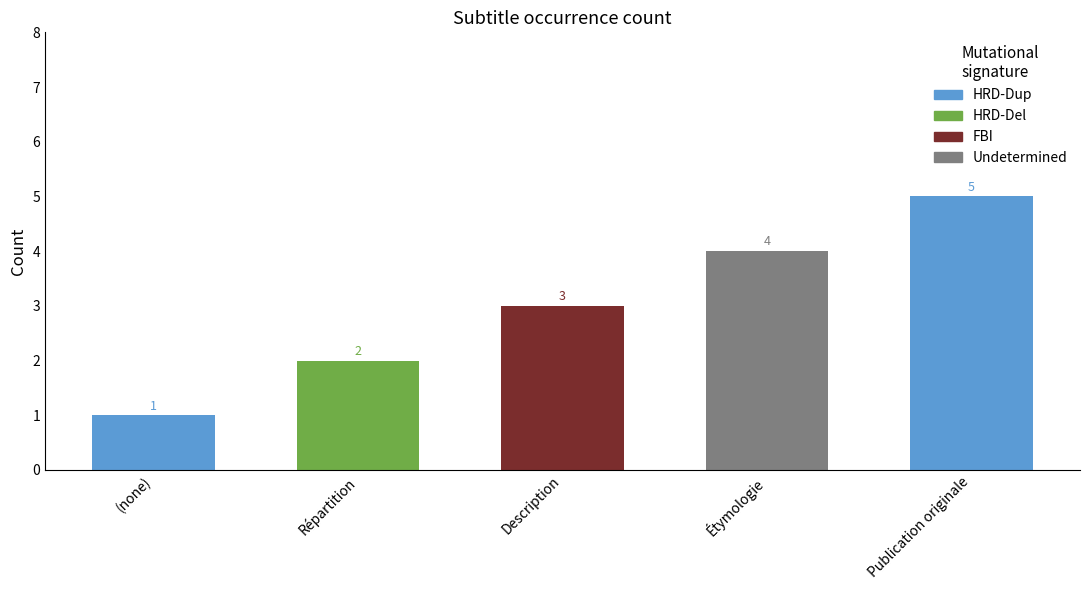

What is the difference between the FBI values at (no subtitle) and Description?

2